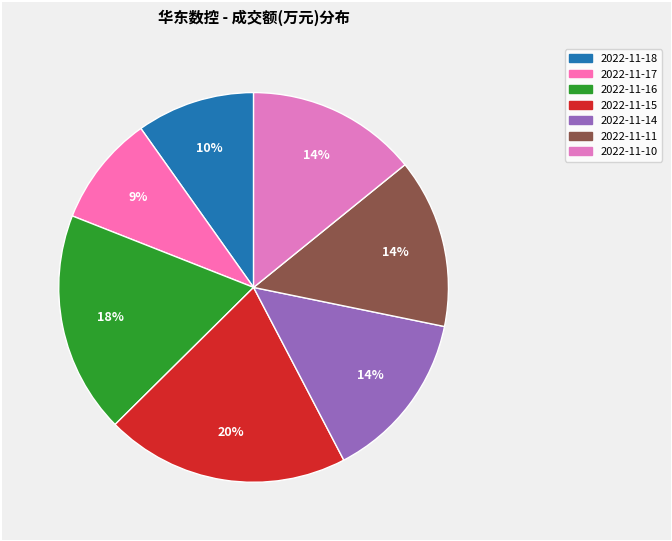

What percentage is NOT represented by 2022-11-15?

79.8%